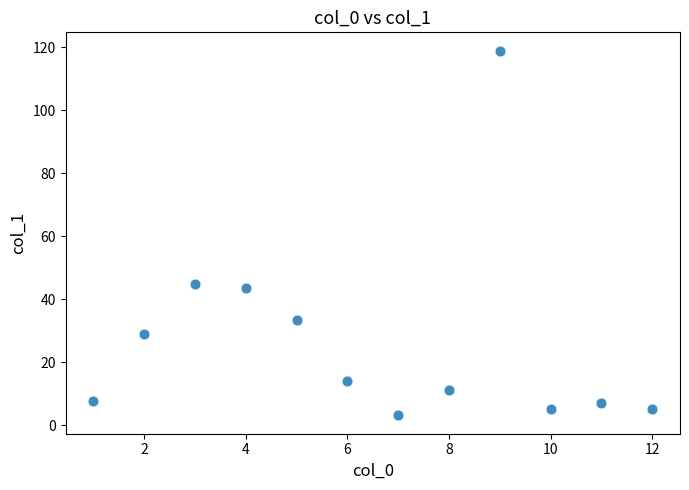

What is the average X value?

6.5